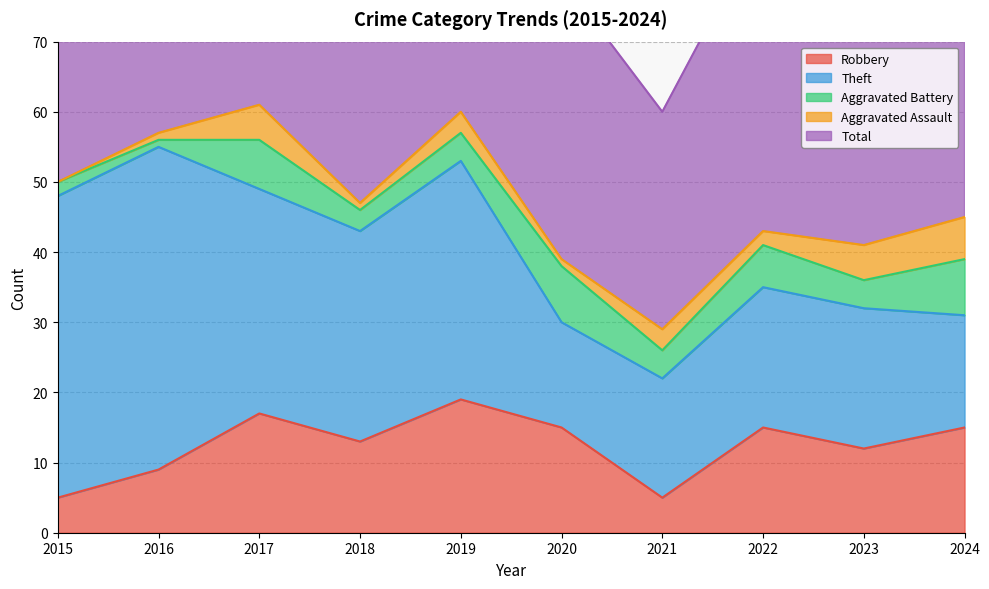

How many series are shown in this chart?

5